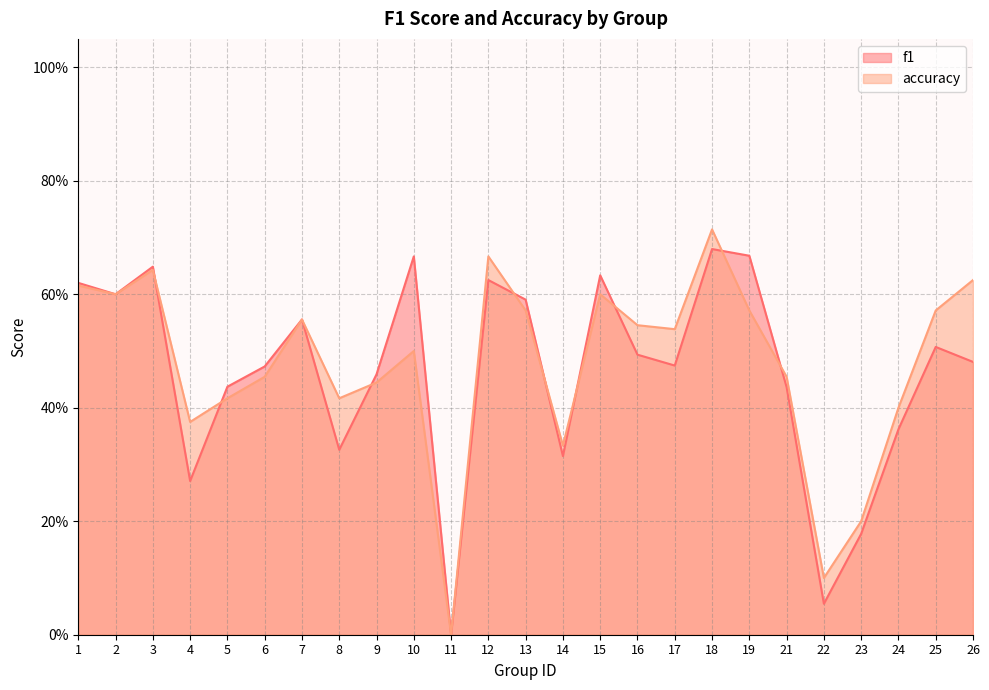

Reading right to left, transcribe all the data shown in this chart.

f1: 26=0.5	25=0.5	24=0.4	23=0.2	22=0.1	21=0.4	19=0.7	18=0.7	17=0.5	16=0.5	15=0.6	14=0.3	13=0.6	12=0.6	11=0.0	10=0.7	9=0.5	8=0.3	7=0.6	6=0.5	5=0.4	4=0.3	3=0.6	2=0.6	1=0.6
accuracy: 26=0.6	25=0.6	24=0.4	23=0.2	22=0.1	21=0.5	19=0.6	18=0.7	17=0.5	16=0.5	15=0.6	14=0.3	13=0.6	12=0.7	11=0.0	10=0.5	9=0.4	8=0.4	7=0.6	6=0.5	5=0.4	4=0.4	3=0.6	2=0.6	1=0.6